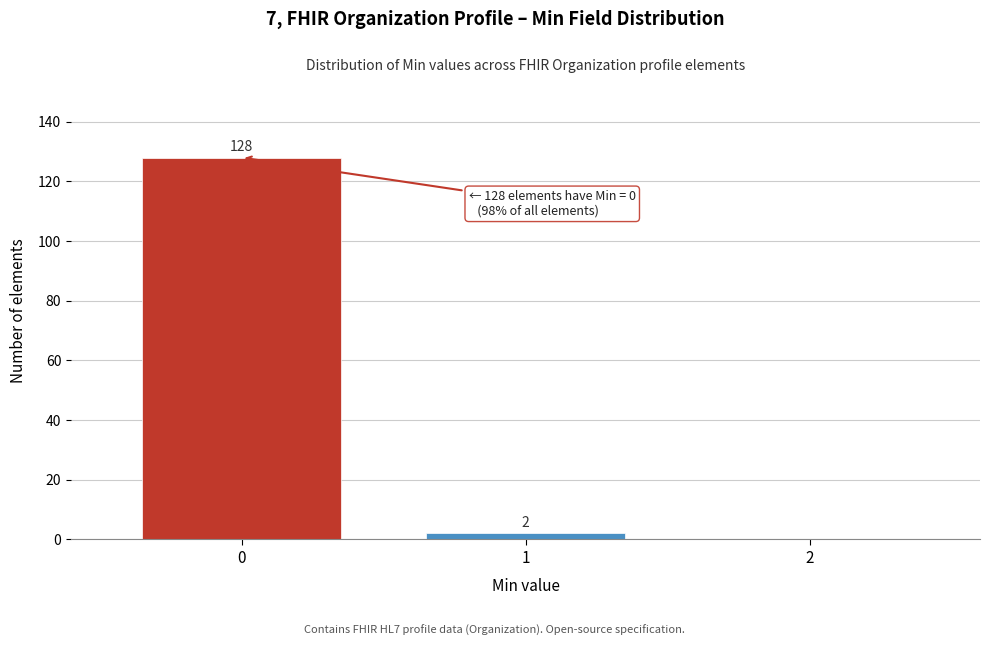

Reading left to right, what are all the values shown in this chart?

0=128	1=2	2=0